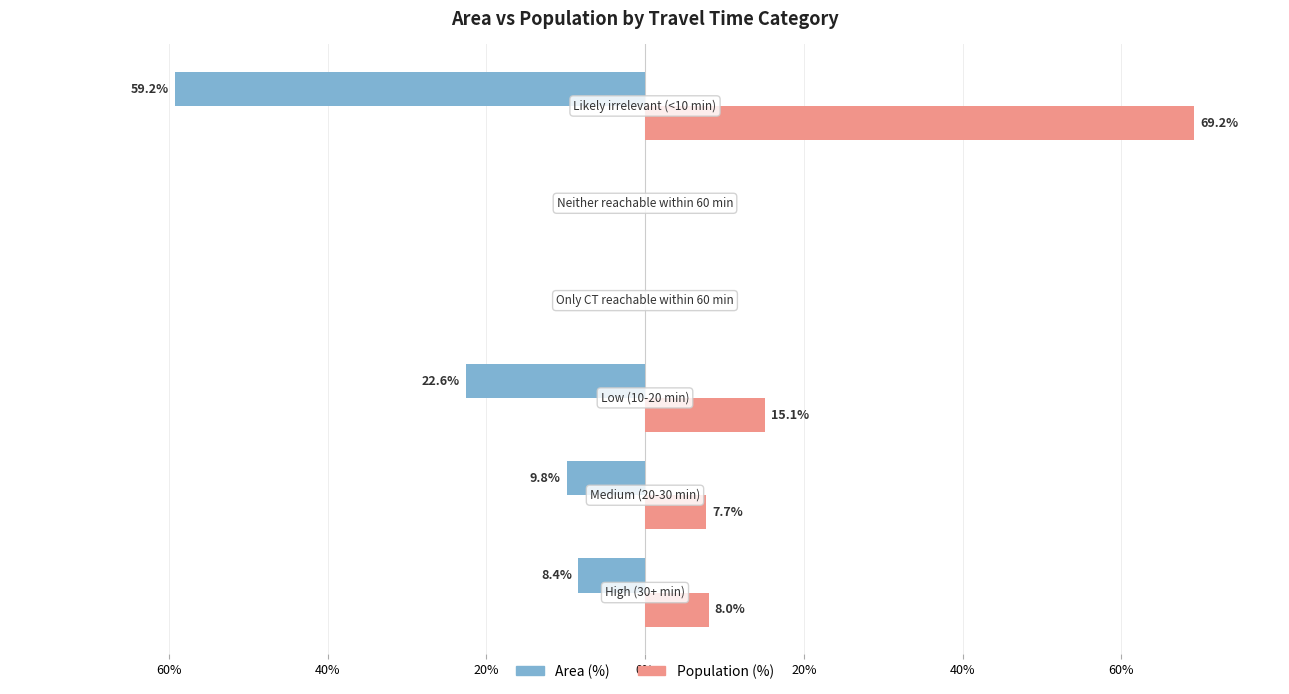

What are all the series names shown in the legend?

Area (%), Population (%)